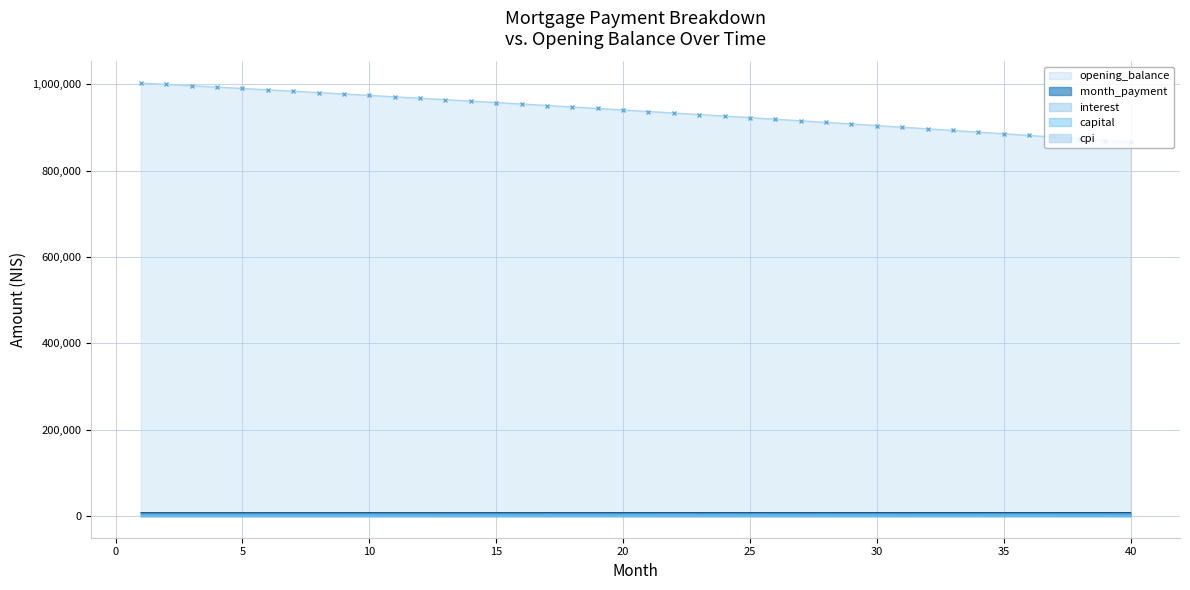

Is it true that month_payment equals 13750.9 at 12?

False